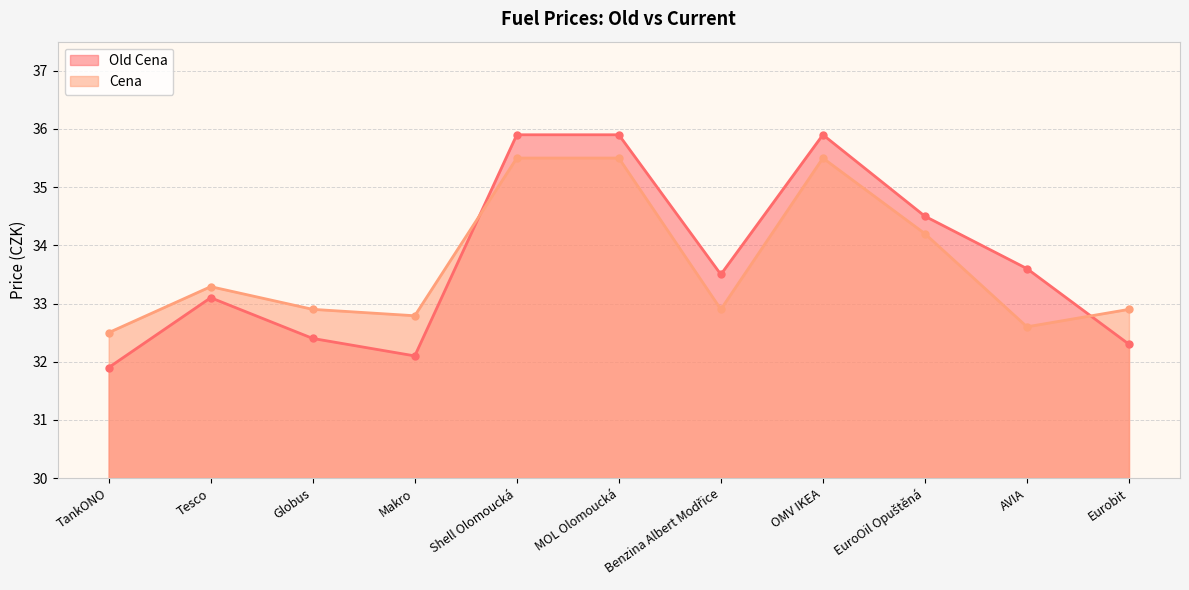

At which category does Cena reach its first local valley?

Makro